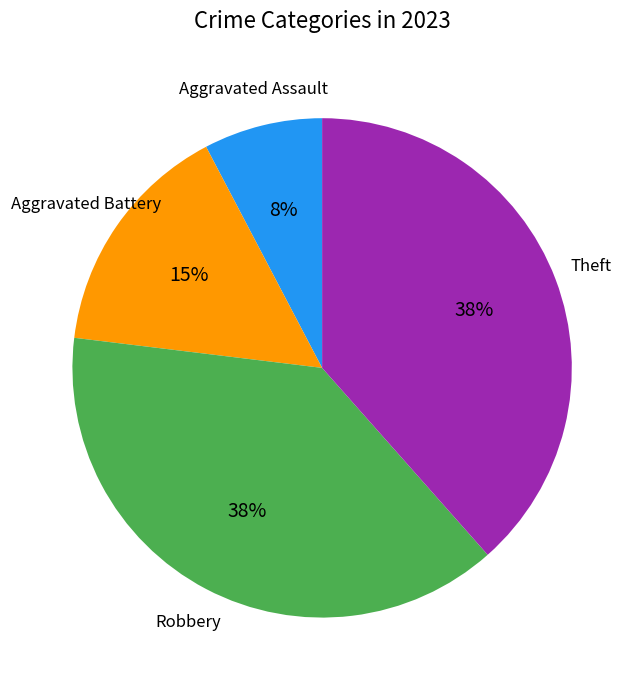

Is there any slice that represents more than half of the pie?

No